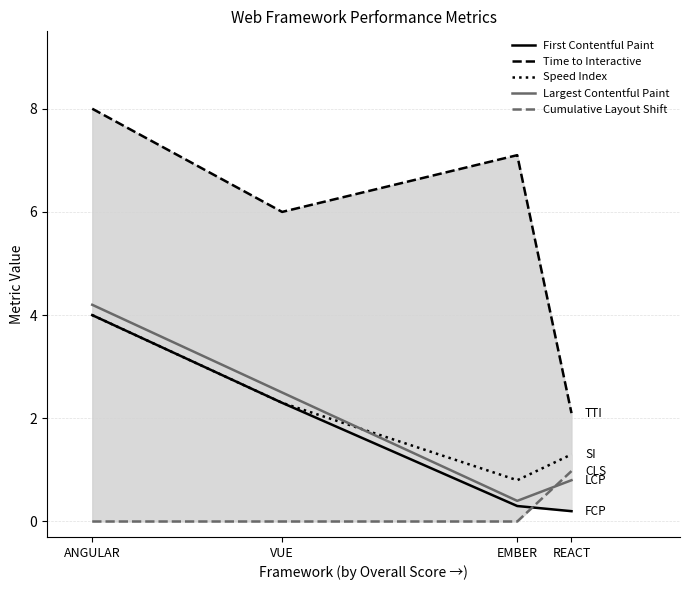

Which series changed the most between ANGULAR and REACT?

Time to Interactive